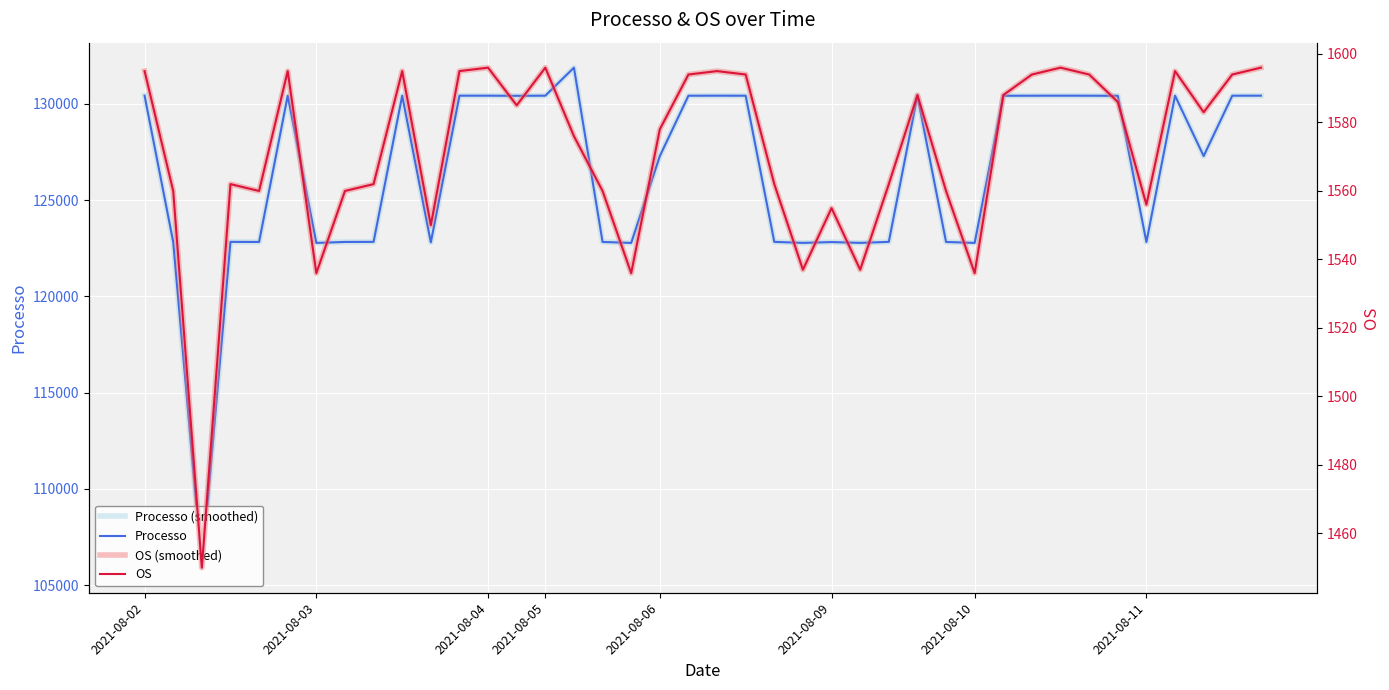

Which series has the largest range (max minus min)?

Processo (smoothed)